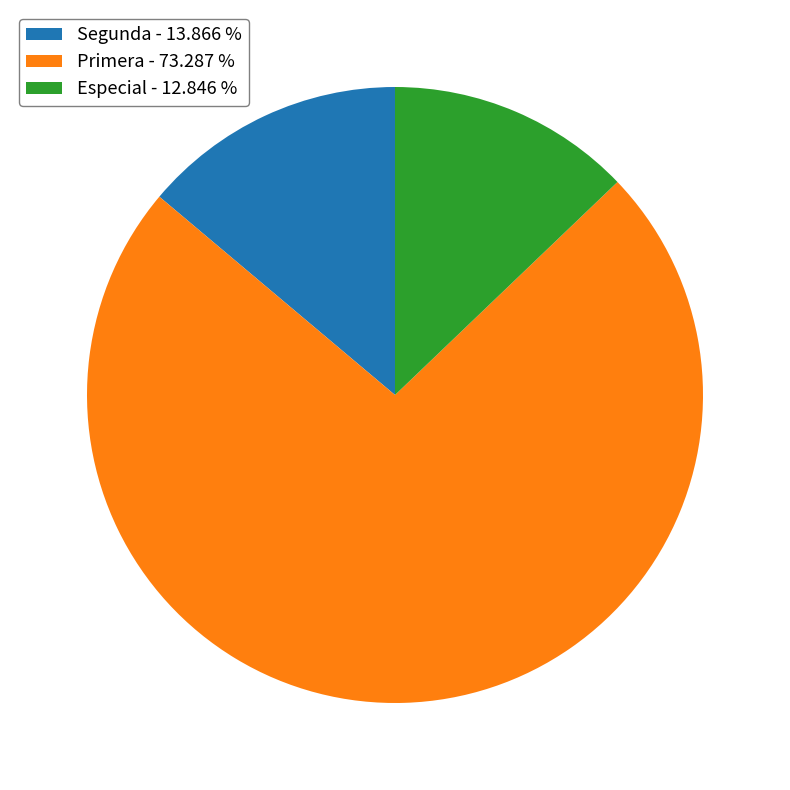

Approximately how many times larger is the value at Primera - 73.287 % compared to Especial - 12.846 %?

5.7